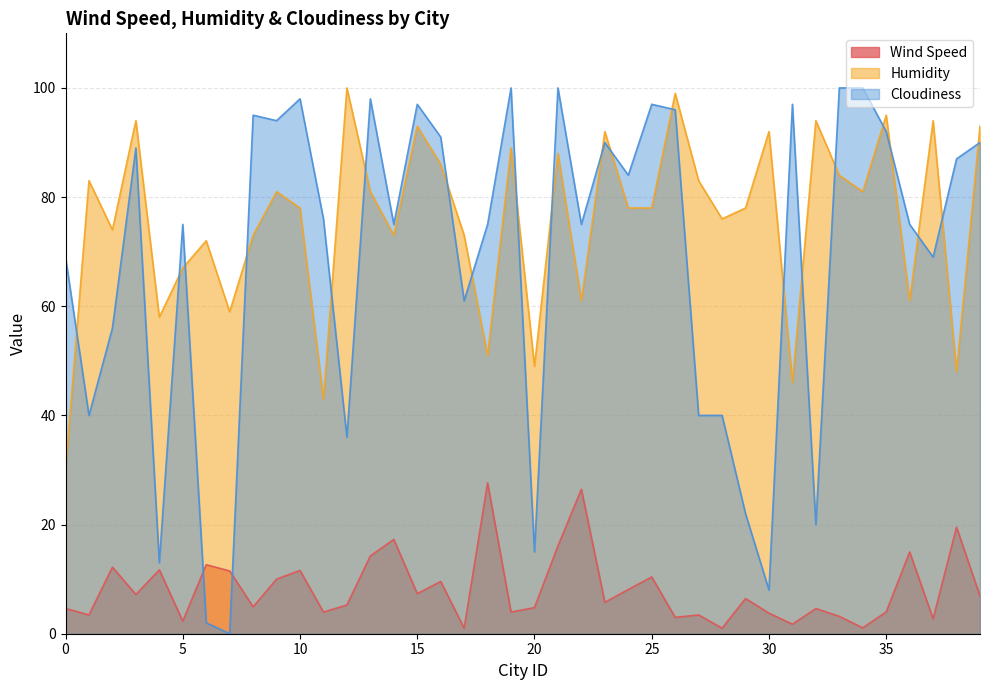

What is the difference between the Cloudiness values at 15 and 32?

77.0